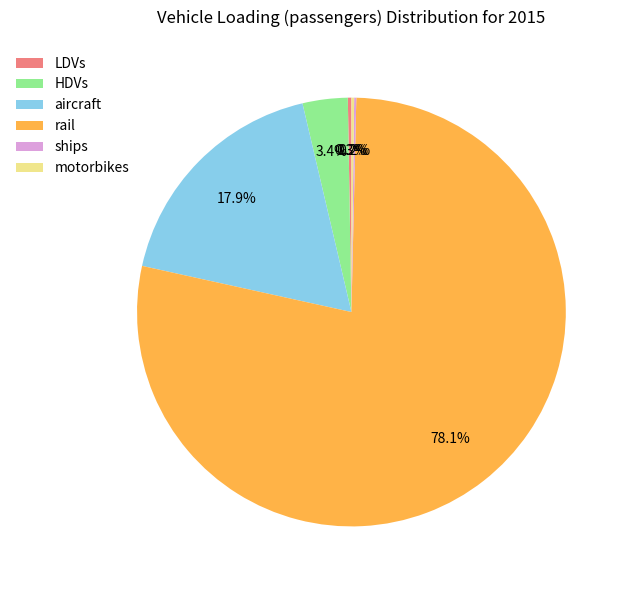

To the nearest percent, what is the average slice percentage?

17%